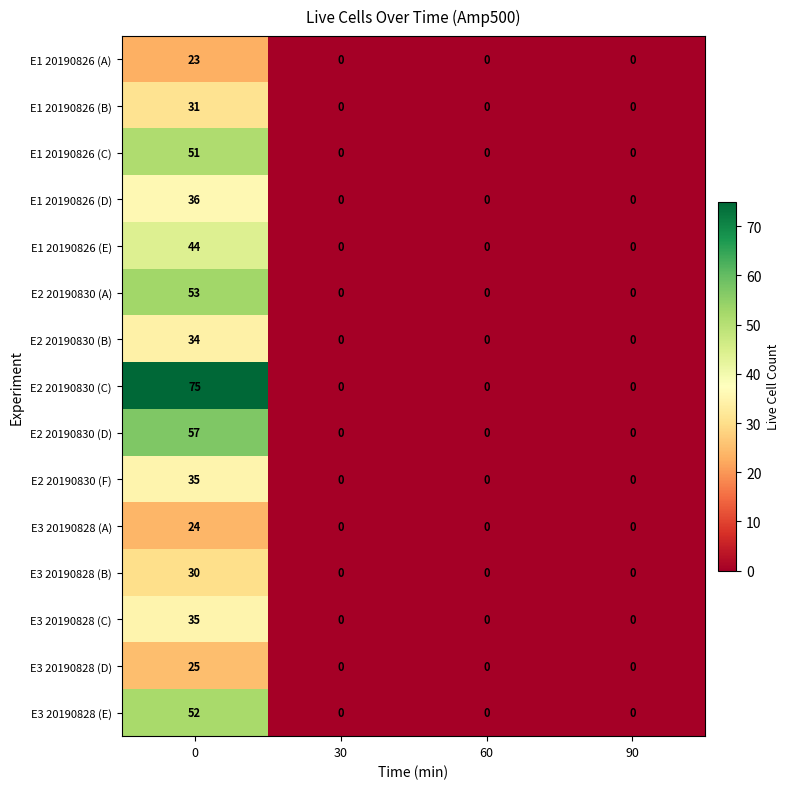

At how many categories does at least one series exceed 73?

1